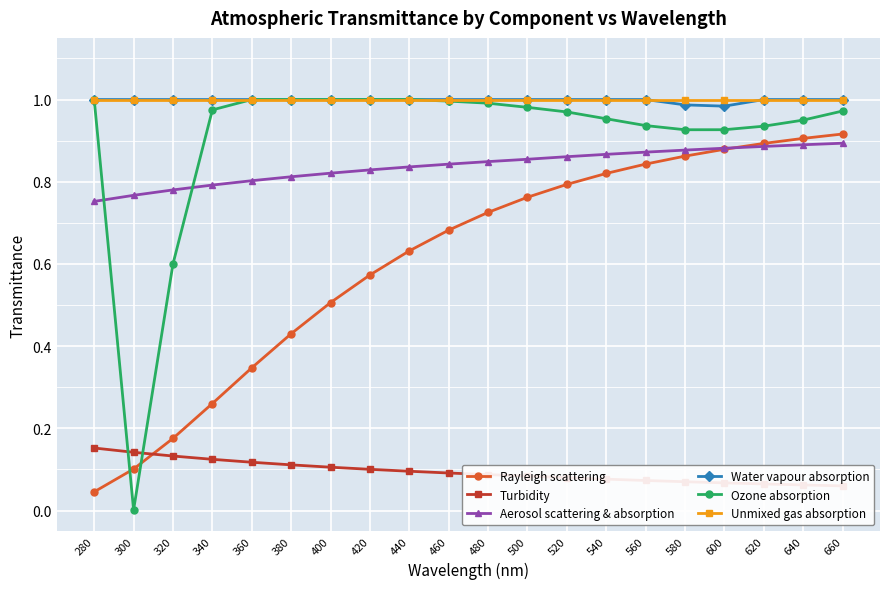

What is the difference between the maximum and minimum values in the Ozone absorption series?

1.0